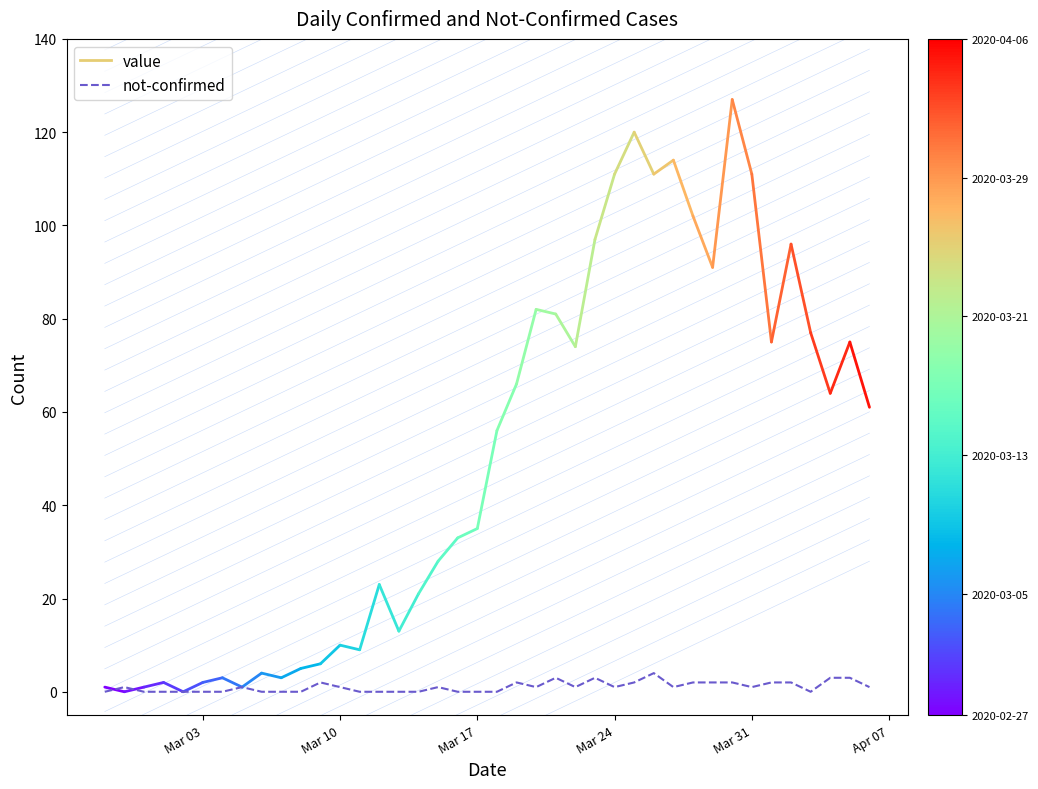

What is the maximum value shown in the chart?

4